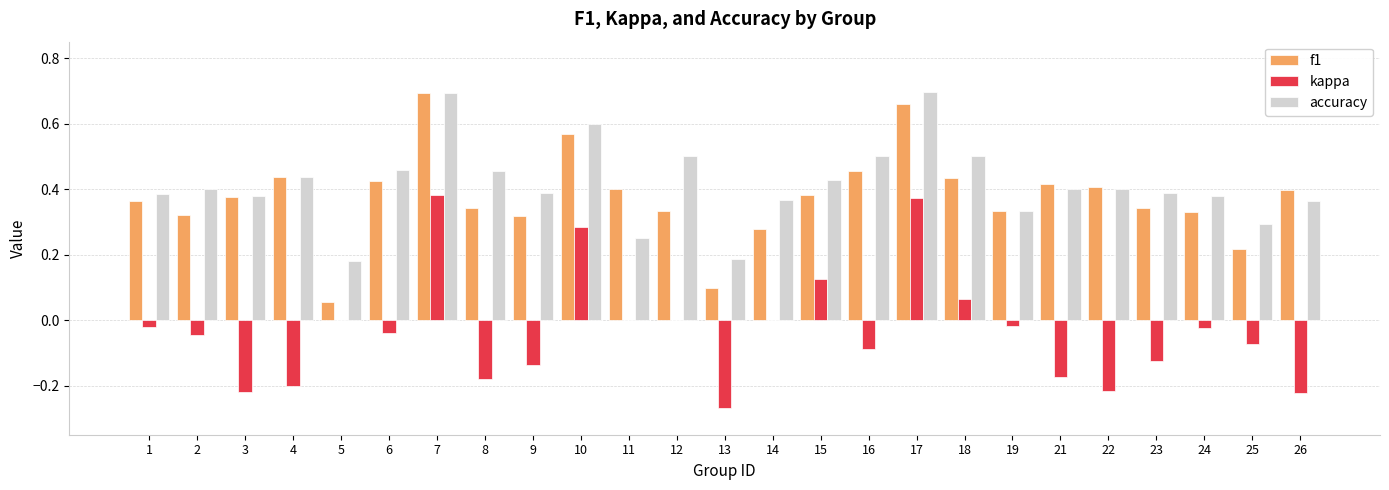

The f1 series shows 0.3 at 7. True or false?

False